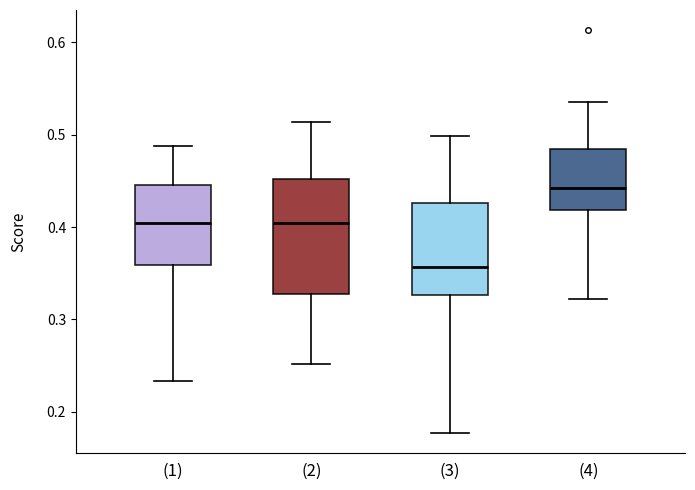

Reading left to right, transcribe this box plot: for each box, give where its median line is, the range the box spans, and where its two whiskers end, as read against the y-axis. The values are not printed on the chart, so give them approximately, as read against the axis.

(1): median 0.40, box 0.36 to 0.45, whiskers 0.23 to 0.49
(2): median 0.40, box 0.33 to 0.45, whiskers 0.25 to 0.51
(3): median 0.36, box 0.33 to 0.43, whiskers 0.18 to 0.50
(4): median 0.44, box 0.42 to 0.48, whiskers 0.32 to 0.54